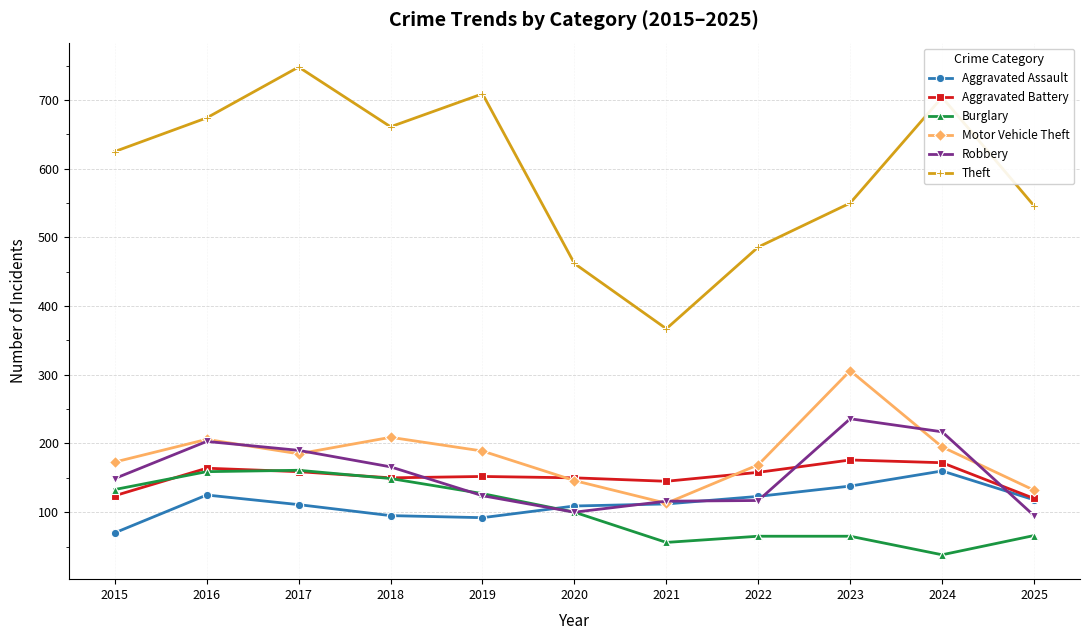

True or false: Theft and Robbery intersect in this chart.

False